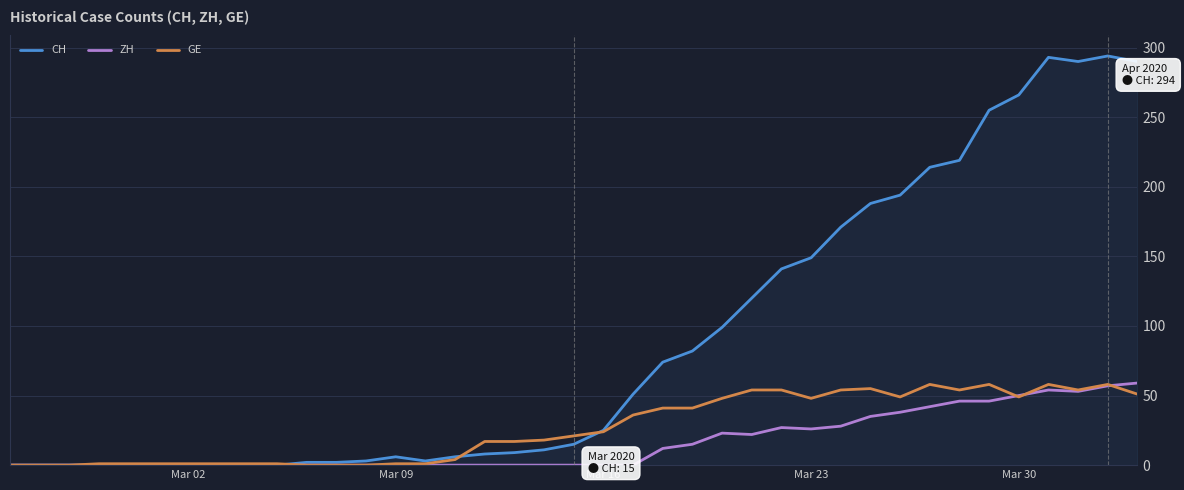

Which series has the largest range (max minus min)?

CH